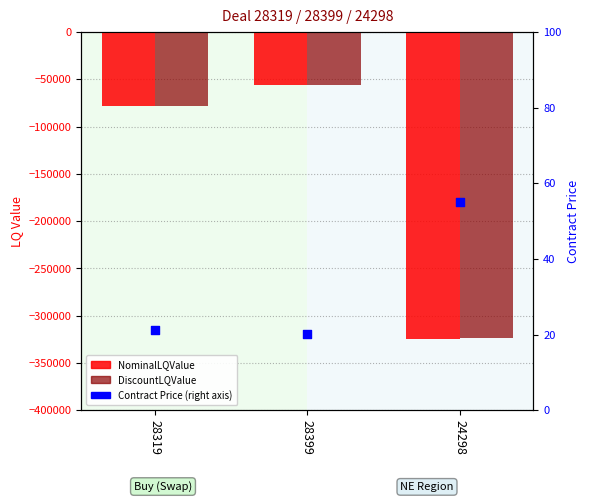

Is the value of DiscountLQValue at 24298 greater than the value of Contract Price at 28319?

No